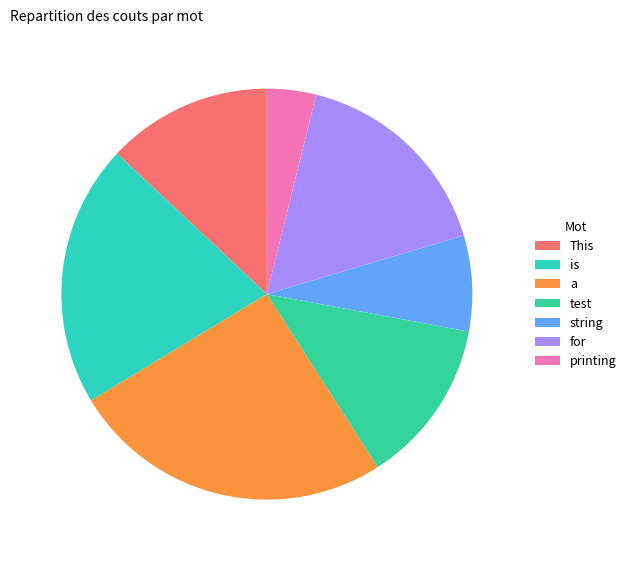

Does any single category account for the majority?

No